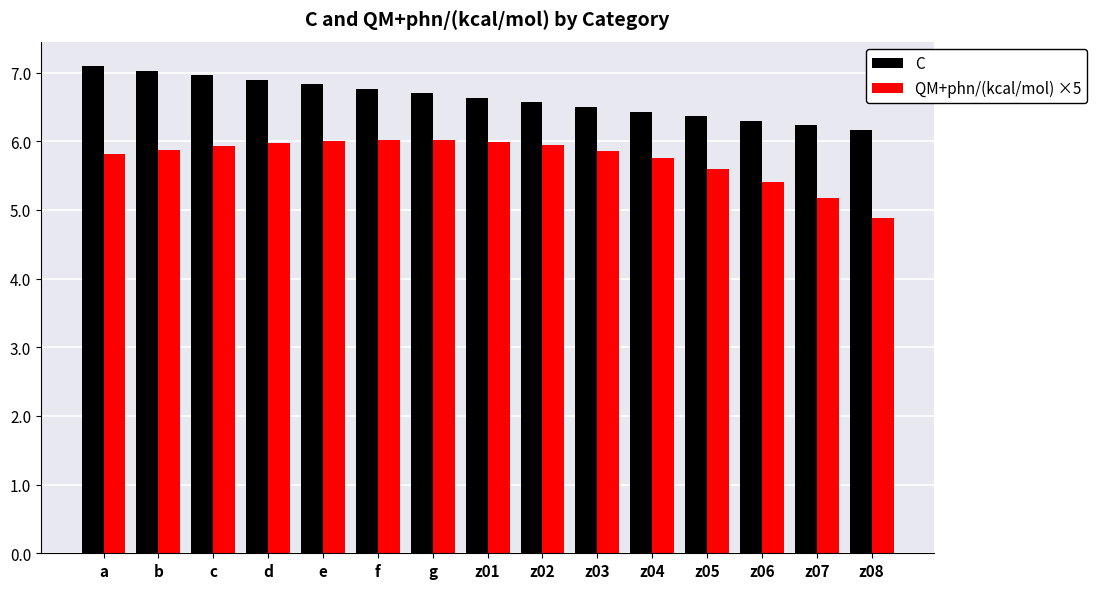

Reading left to right, list all the values displayed in this chart.

C: 7.1	7.0	7.0	6.9	6.8	6.8	6.7	6.6	6.6	6.5	6.4	6.4	6.3	6.2	6.2
QM+phn/(kcal/mol) ×5: 5.8	5.9	5.9	6.0	6.0	6.0	6.0	6.0	5.9	5.9	5.8	5.6	5.4	5.2	4.9